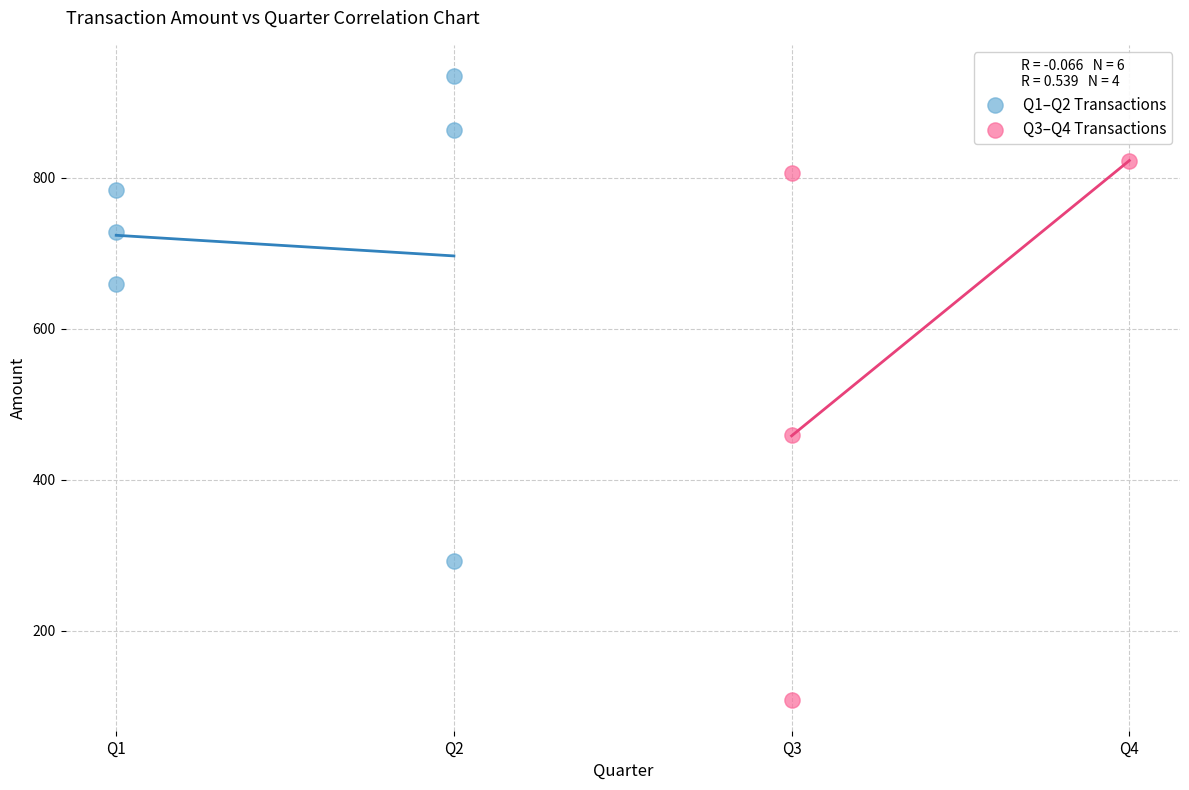

Which series has the widest spread of Y values?

Q3–Q4 Transactions